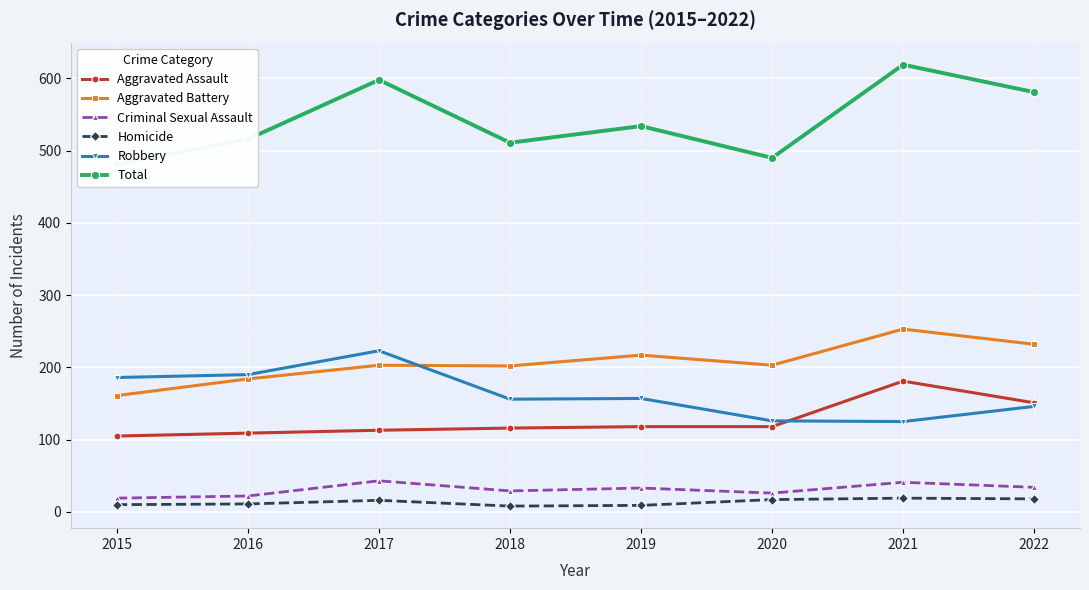

What is the total value across all series at 2020?

980